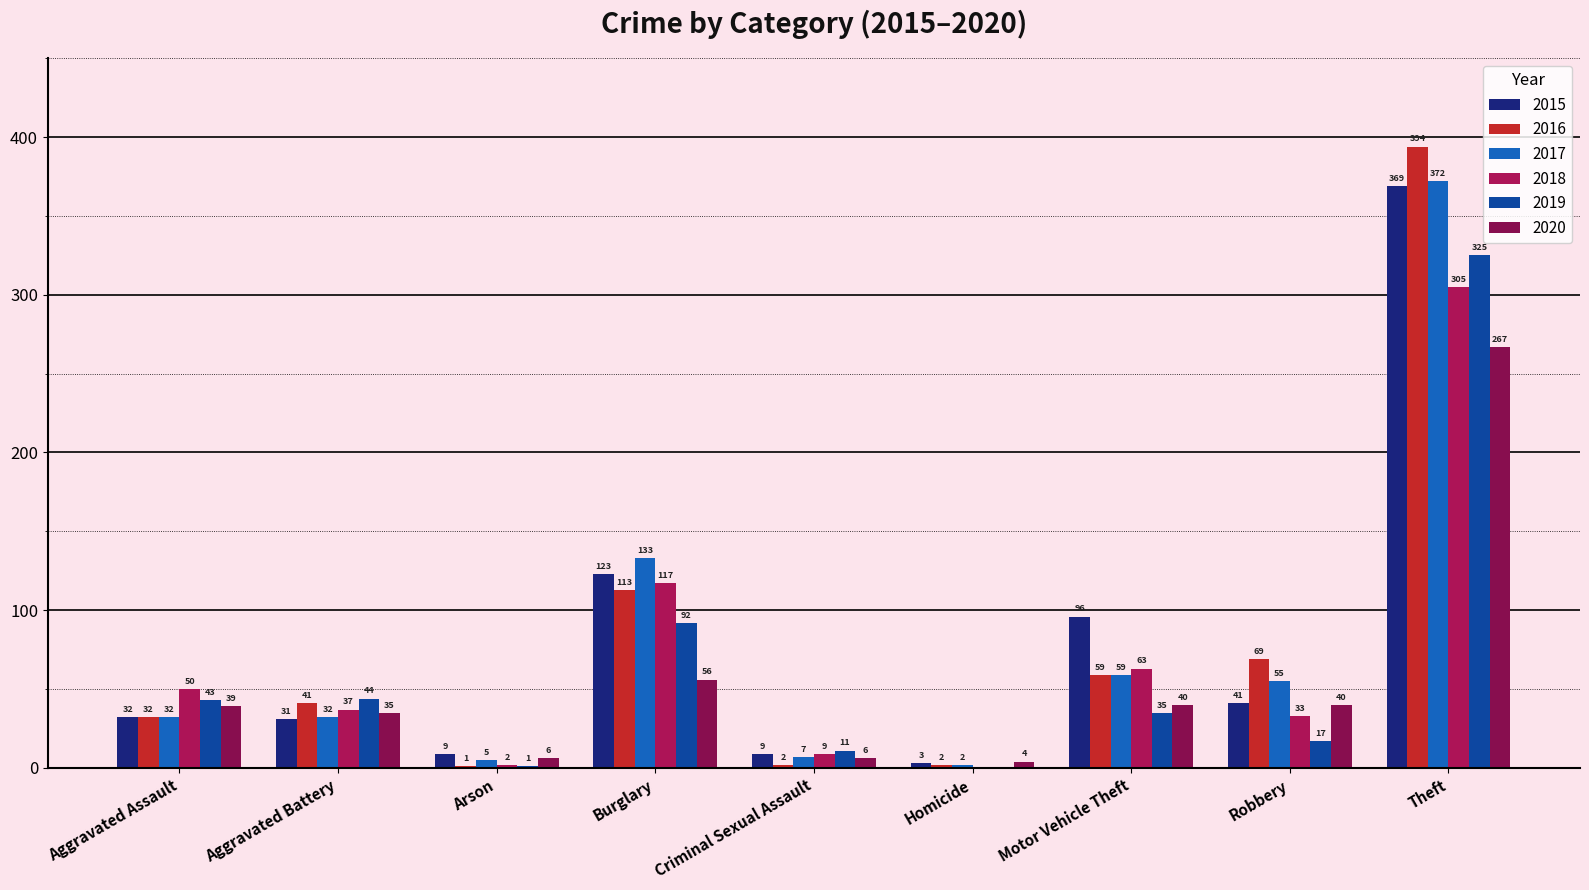

Count the number of data series in this chart.

6